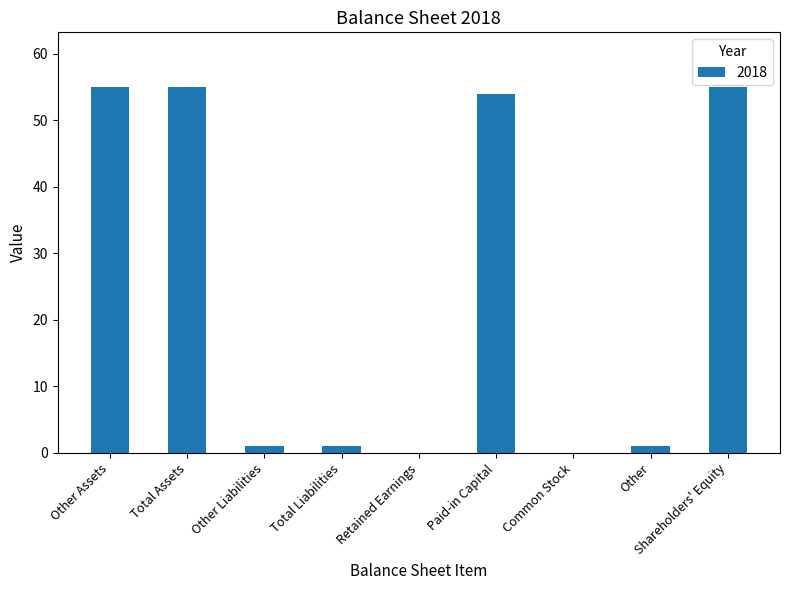

Reading left to right, what are all the values shown in this chart?

Other Assets=55	Total Assets=55	Other Liabilities=1	Total Liabilities=1	Retained Earnings=0	Paid-in Capital=54	Common Stock=0	Other=1	Shareholders' Equity=55